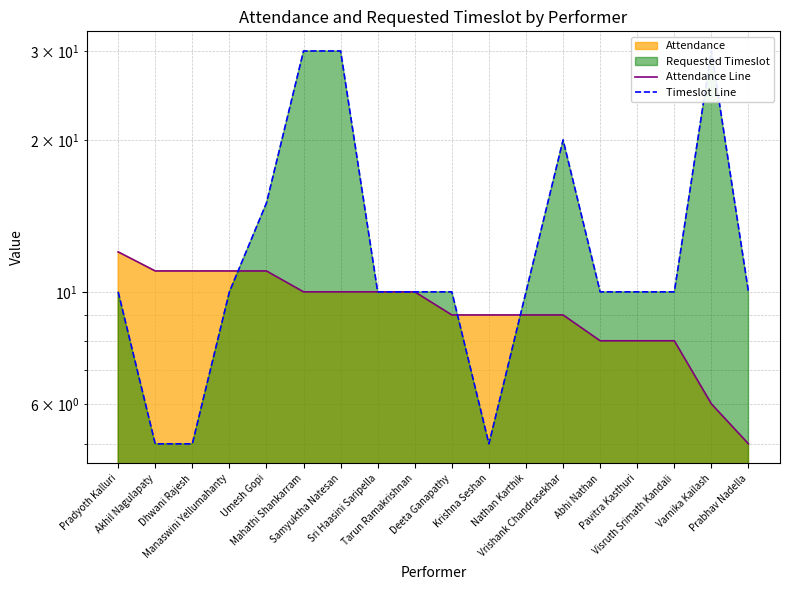

Which category has the lowest value in the Timeslot Line series?

Akhil Nagulapaty